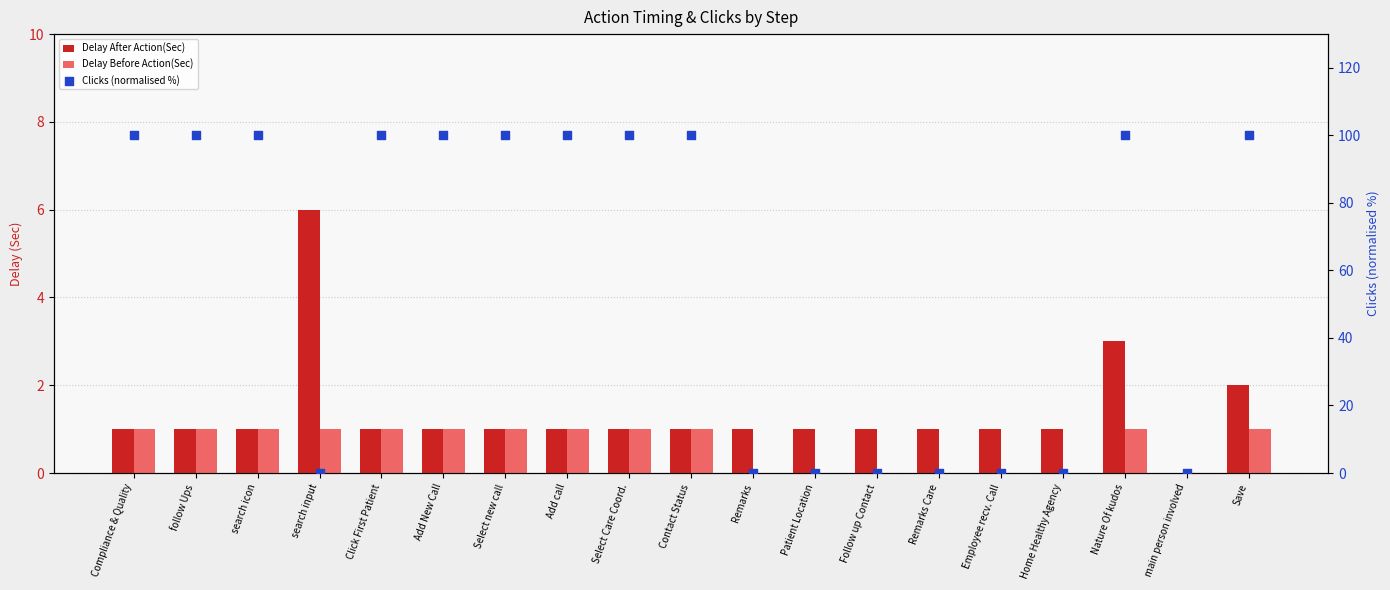

Is the value of Clicks (normalised %) at search input greater than the value of Delay After Action(Sec) at Home Healthy Agency?

No